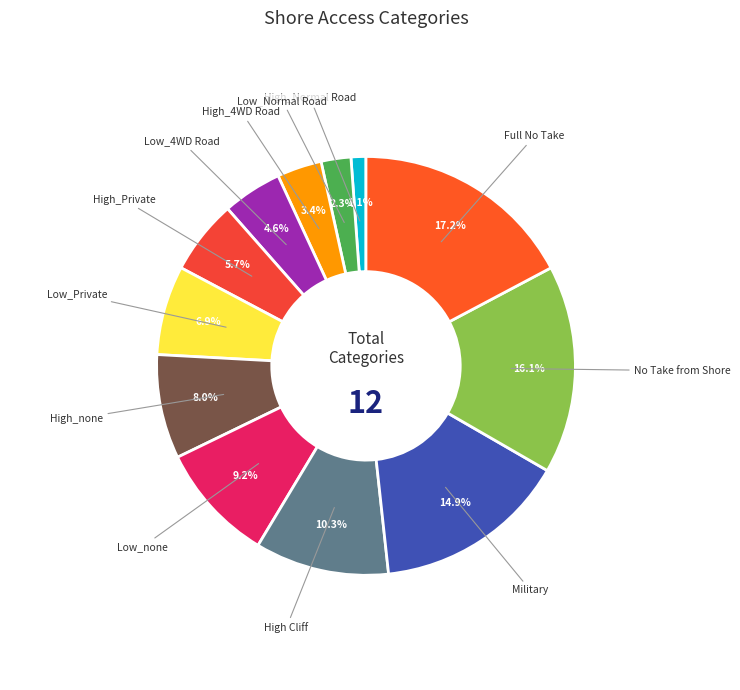

How many segments does this pie chart have?

12